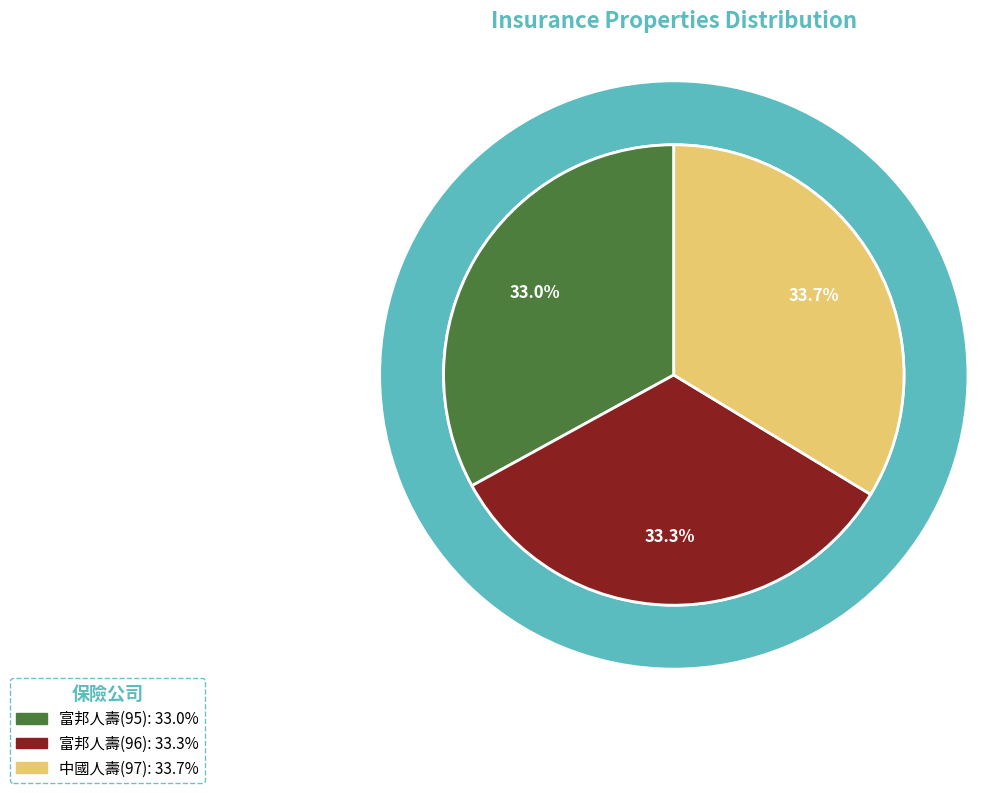

Is there any slice that represents more than half of the pie?

No